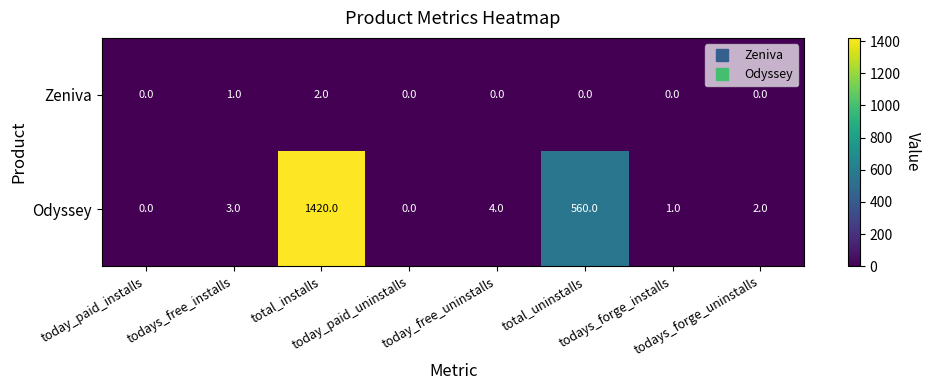

What is the greatest value displayed?

1420